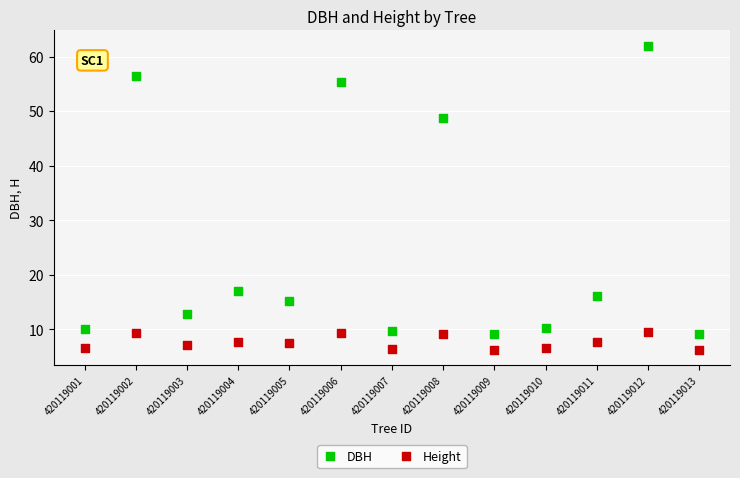

Across all data points, what is the range of Y values (max minus min)?

55.8